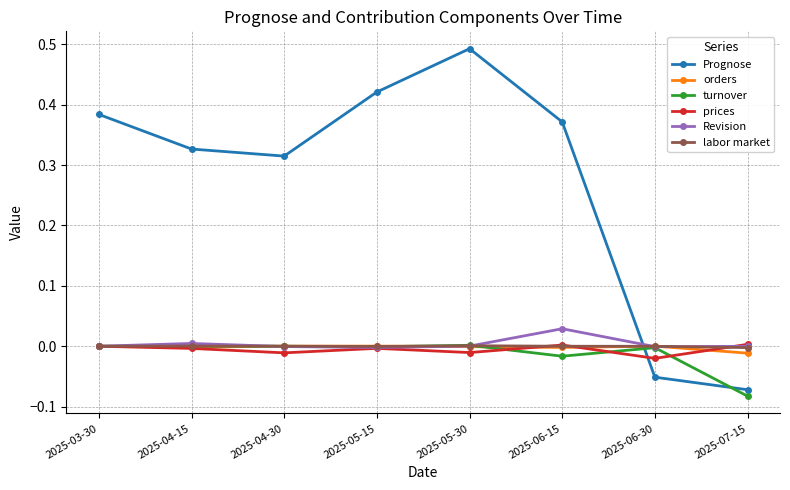

Which series changed the most between 2025-03-30 and 2025-06-15?

Revision